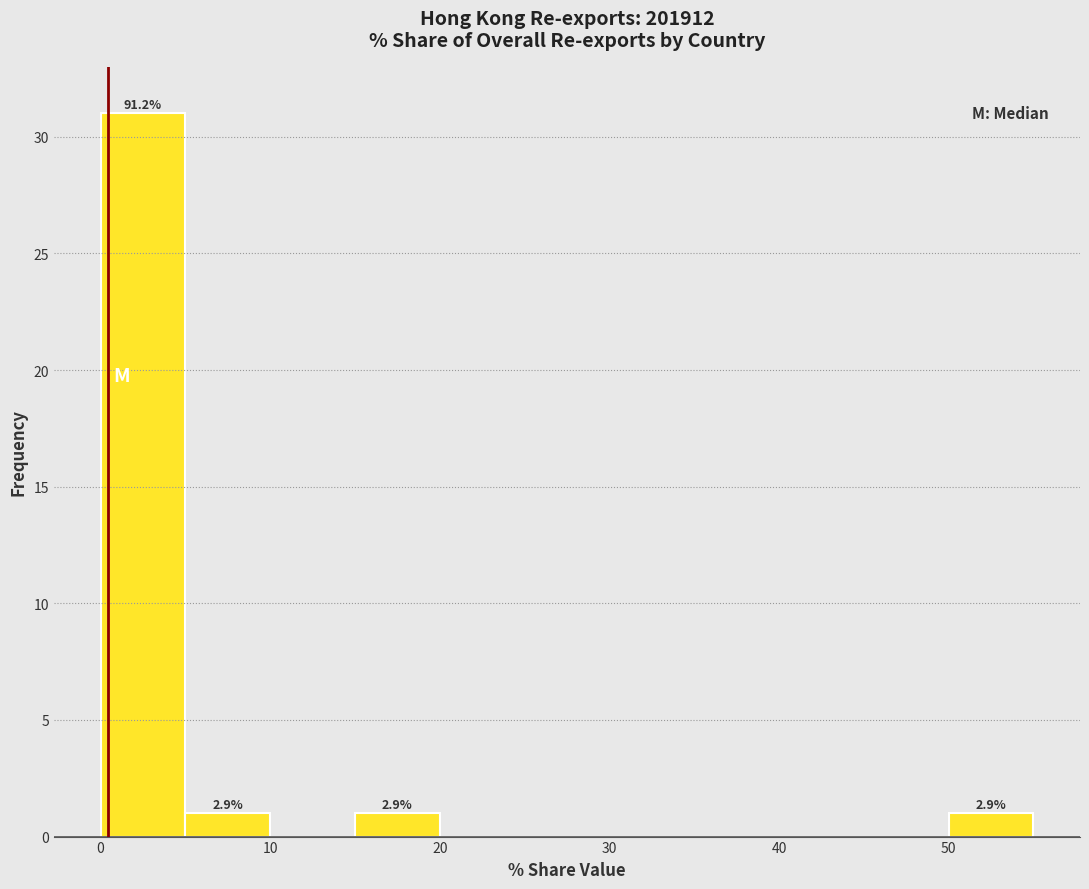

Which range on the x-axis has the tallest bar?

0 to 5